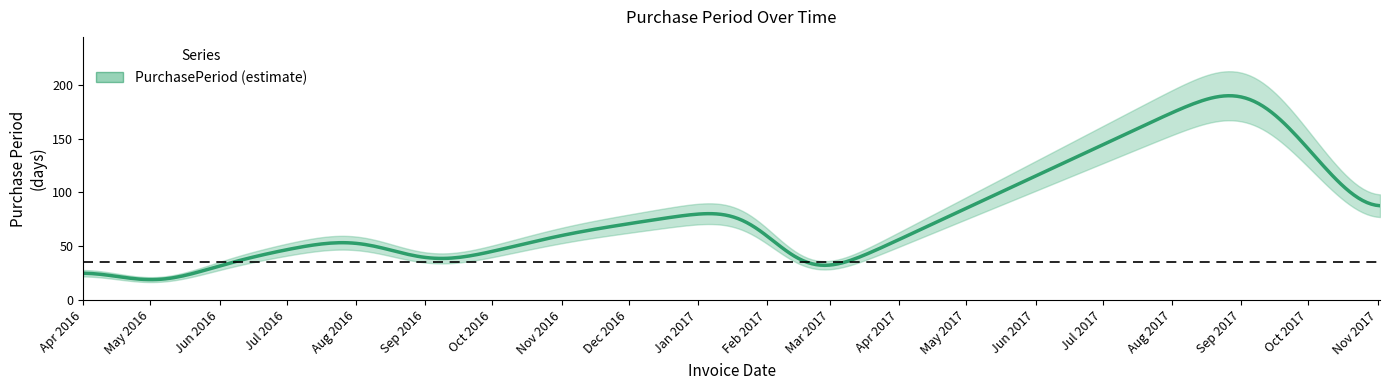

How many values are below 35?

5